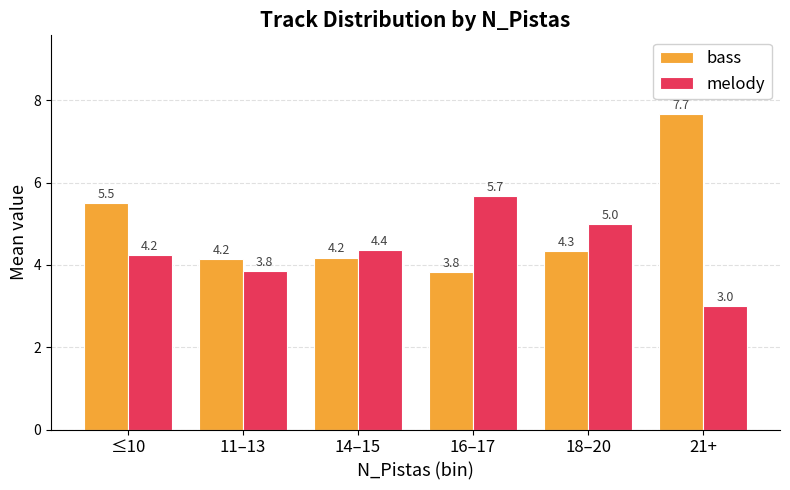

Are the bars horizontal?

No